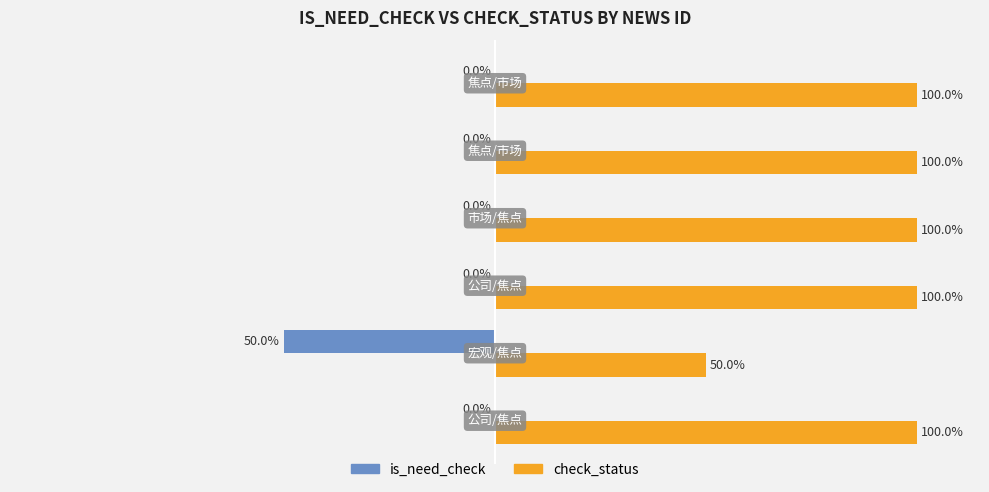

What are all the series names shown in the legend?

is_need_check, check_status